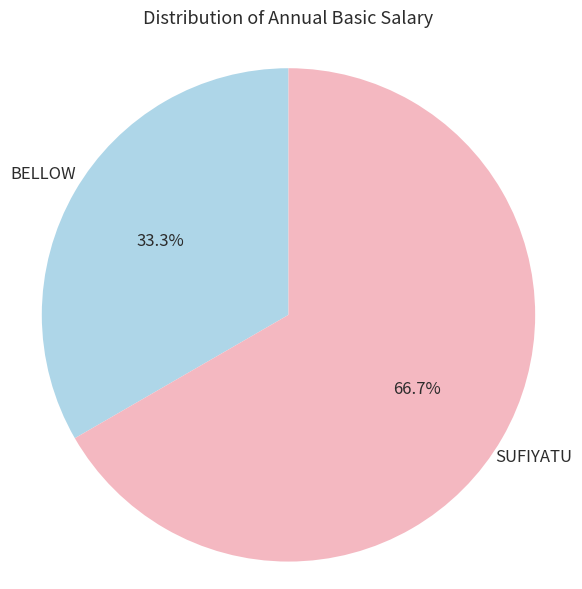

Count the number of slices in the pie.

2